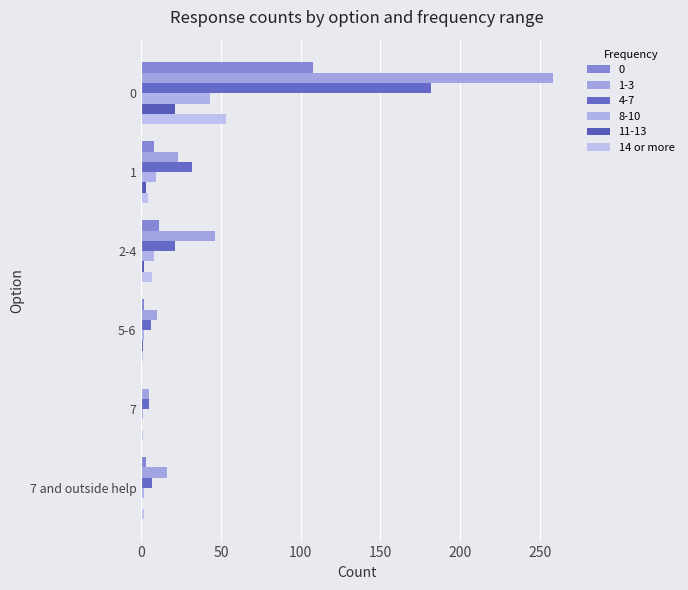

What is the maximum value shown in the chart?

258